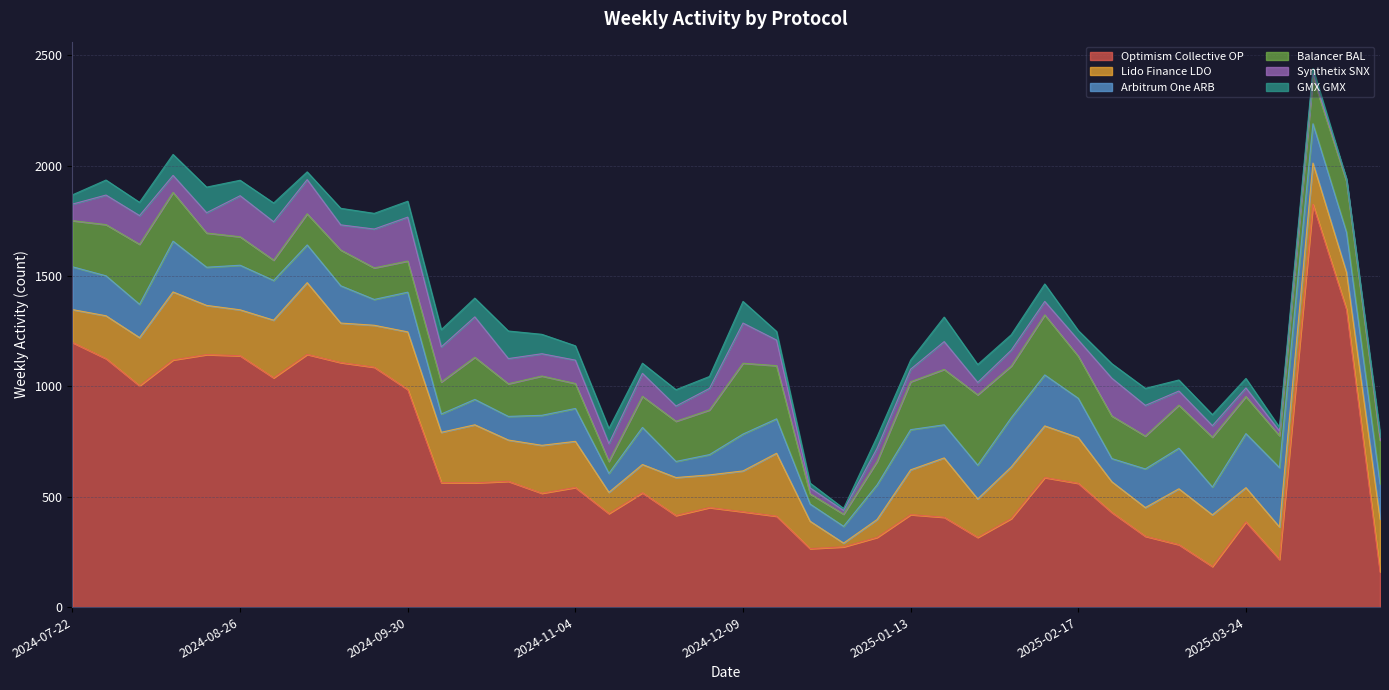

What is the label of the 39th point from the left?

2025-04-14